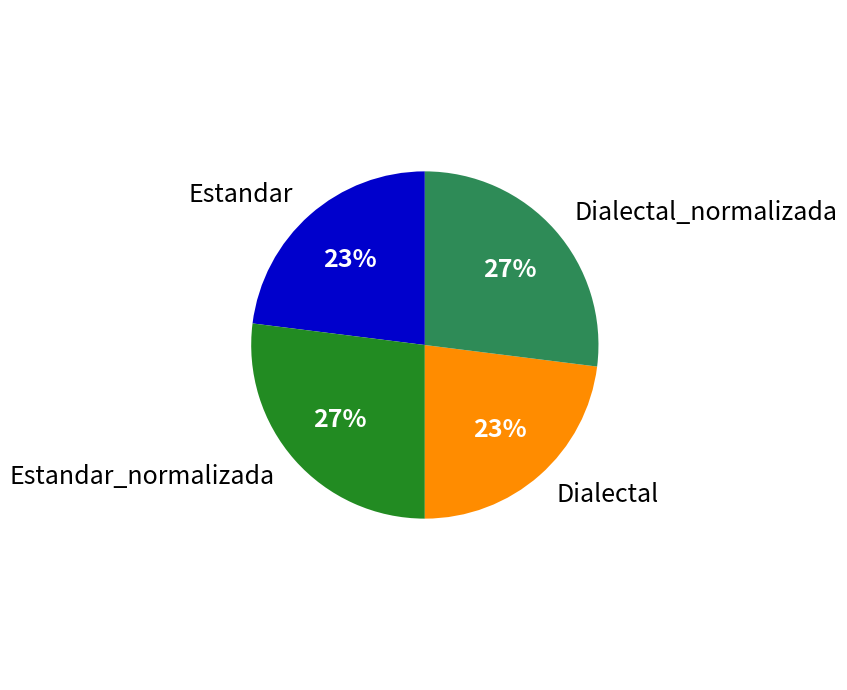

Is it true that Dialectal is 23% of the pie?

True